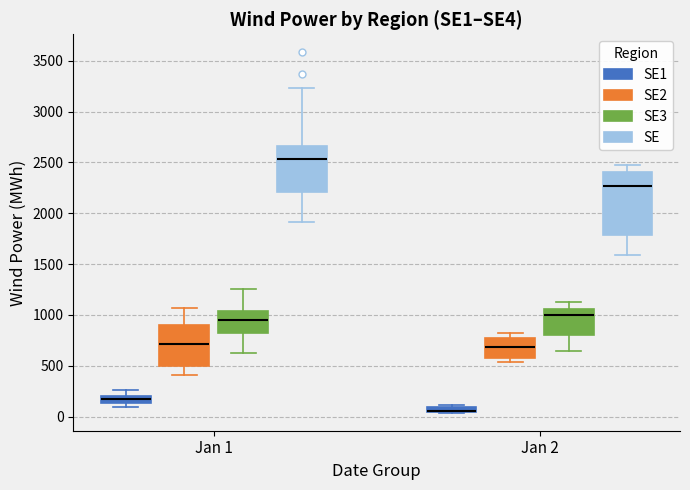

Where is the lower edge of the box for Jan 2 (SE1) on the y-axis? The values are not printed on the chart, so give them approximately, as read against the axis.

50